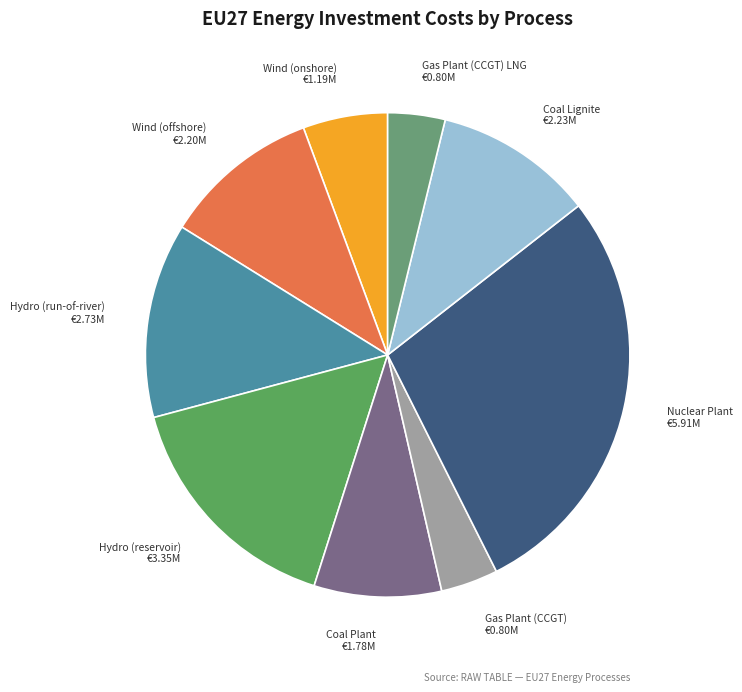

Which category has the biggest portion of the pie?

Nuclear Plant